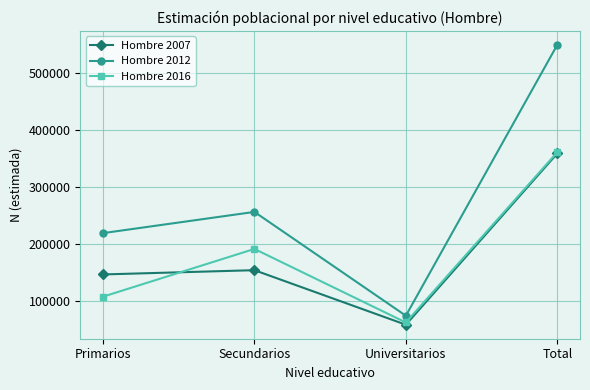

Reading left to right, extract all data points from this chart.

Hombre 2007: Primarios=146570	Secundarios=154063	Universitarios=58316	Total=358950
Hombre 2012: Primarios=219114	Secundarios=256366	Universitarios=74092	Total=549572
Hombre 2016: Primarios=107572	Secundarios=191349	Universitarios=62244	Total=361165